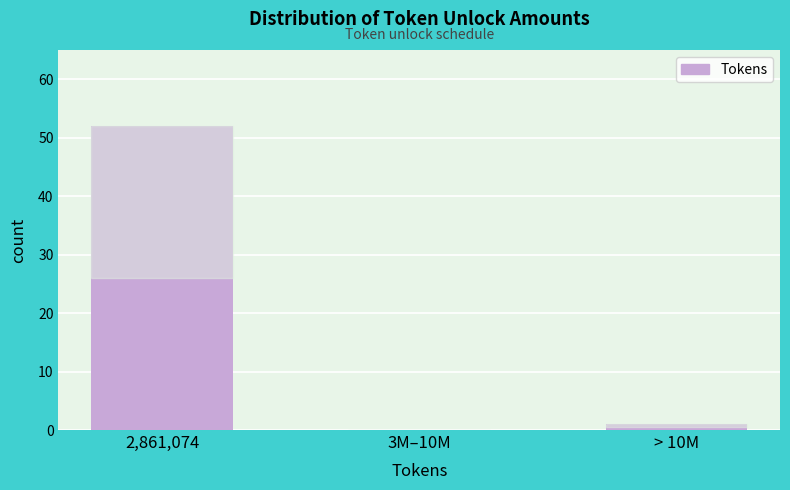

Reading right to left, transcribe all the data shown in this chart.

> 10M=1	3M–10M=0	2,861,074=52